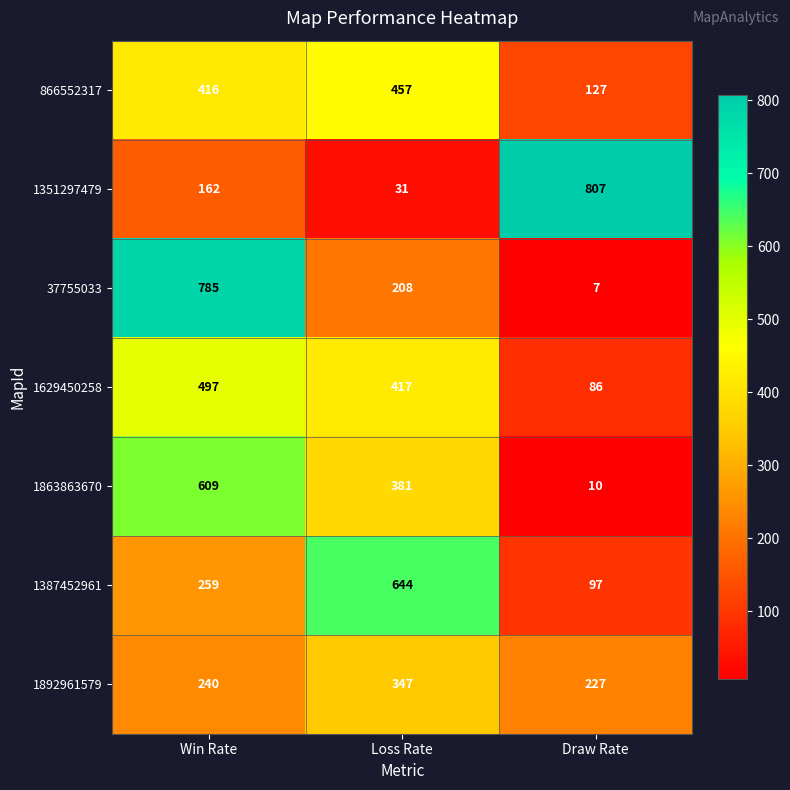

The 1387452961 series shows 926 at Loss Rate. True or false?

False